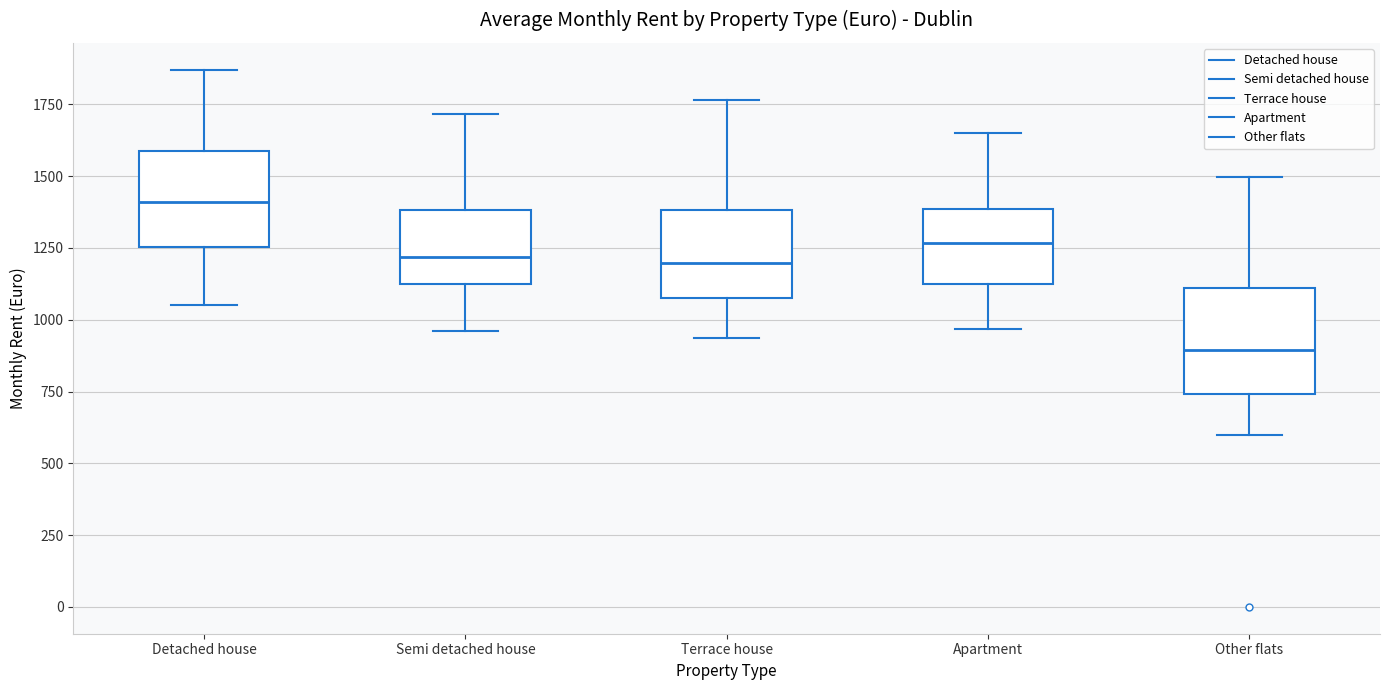

Reading left to right, read every box against the y-axis: the position of its median line, the range the box covers, and the ends of its whiskers. The values are not printed on the chart, so give them approximately, as read against the axis.

Detached house: median 1400, box 1250 to 1600, whiskers 1050 to 1850
Semi detached house: median 1200, box 1100 to 1400, whiskers 950 to 1700
Terrace house: median 1200, box 1100 to 1400, whiskers 950 to 1750
Apartment: median 1250, box 1100 to 1400, whiskers 950 to 1650
Other flats: median 900, box 750 to 1100, whiskers 600 to 1500